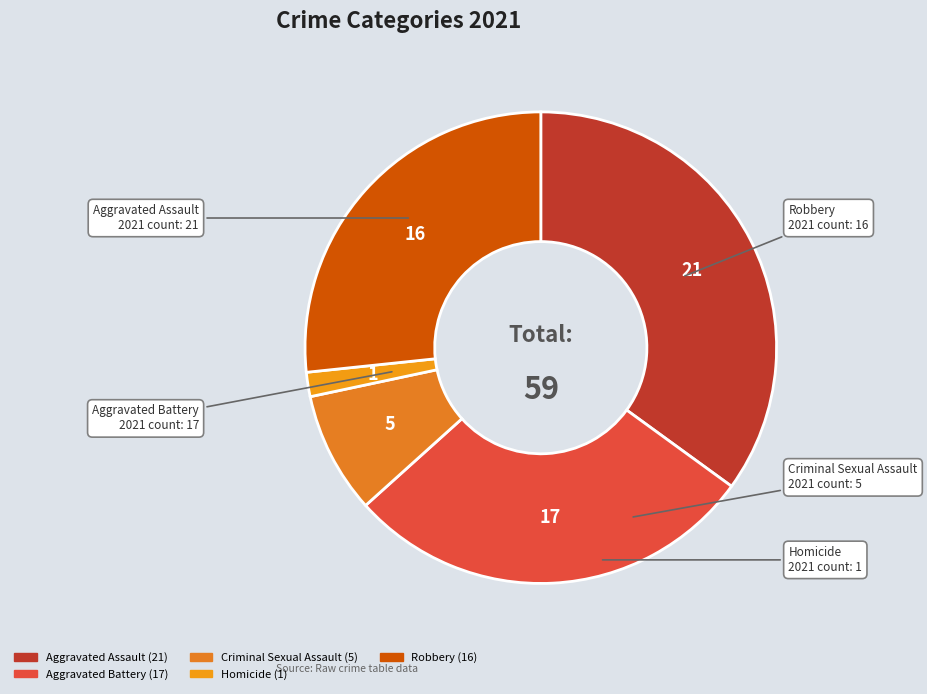

Which has a higher value, Criminal Sexual Assault or Robbery?

Robbery